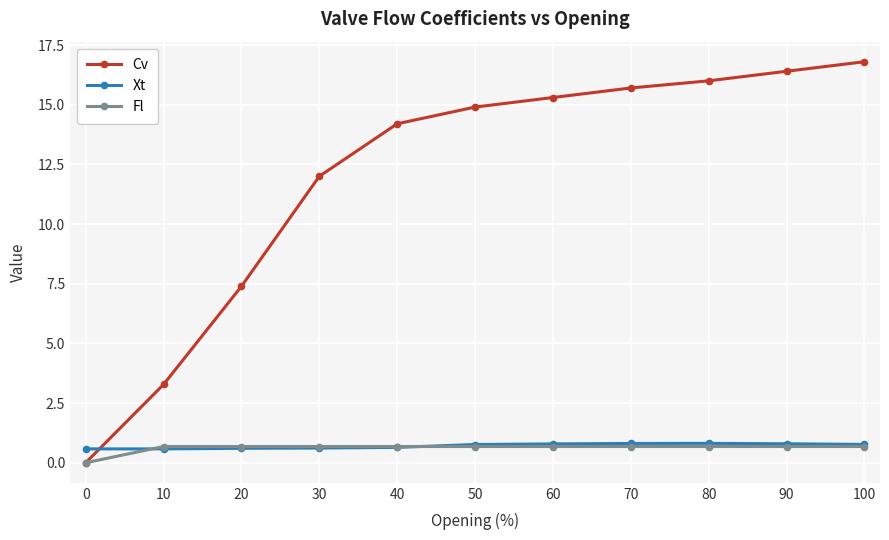

What is the total value across all series at 50?

16.3